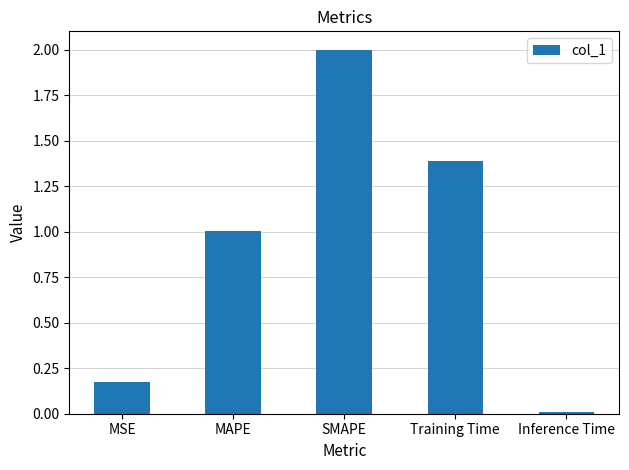

True or false: the data shows 1.0 at MAPE.

True